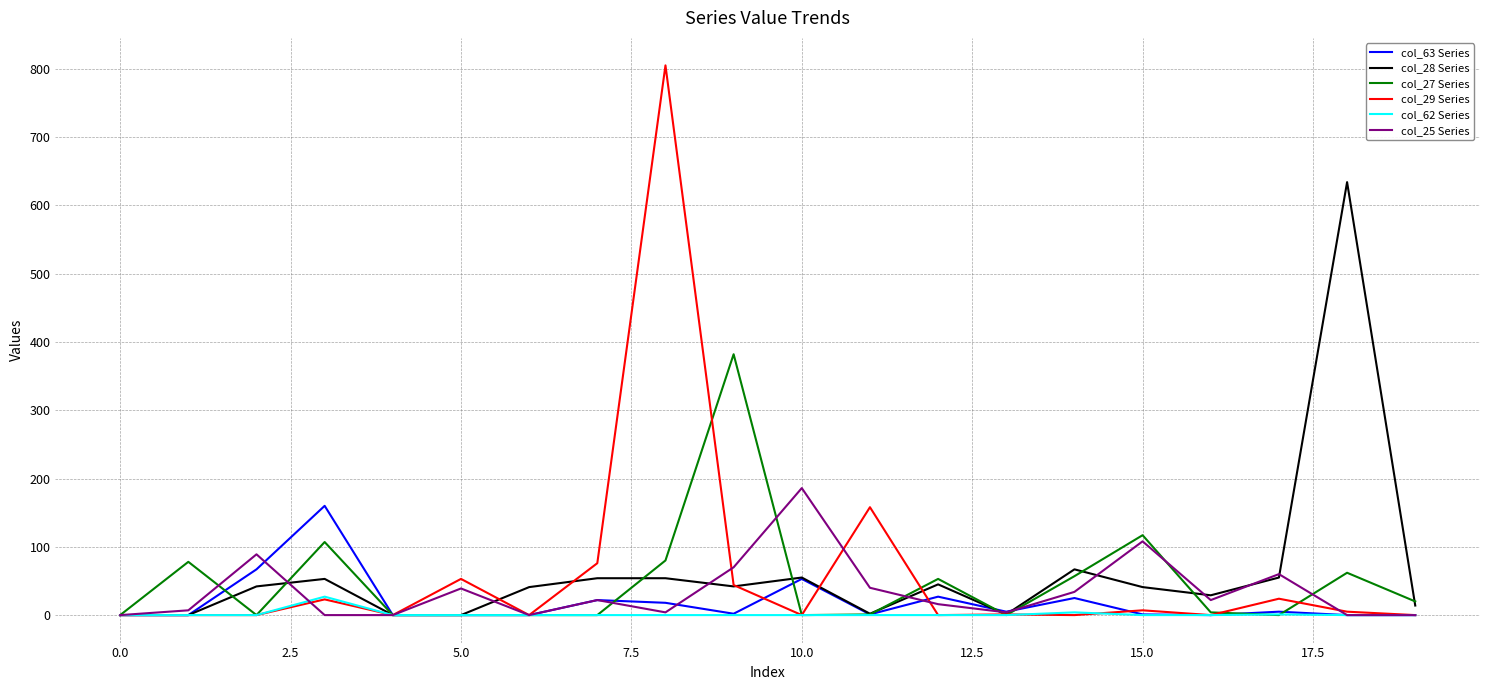

Which series has the widest spread of values?

col_29 Series